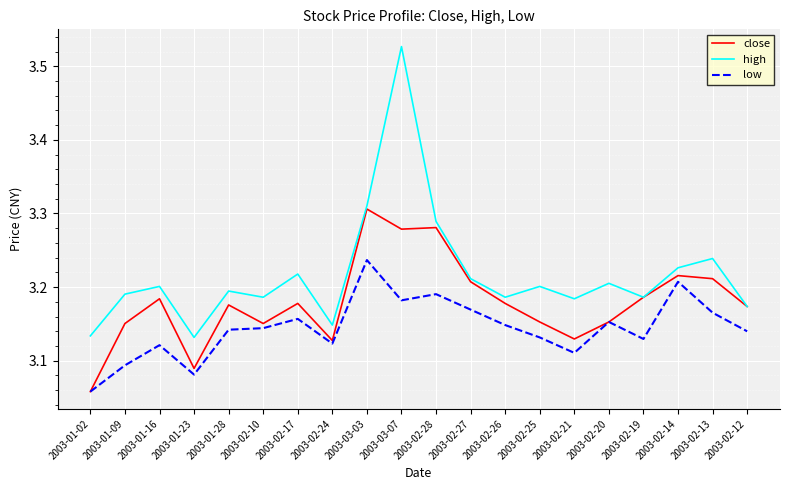

Does the chart have visible grid lines?

Yes